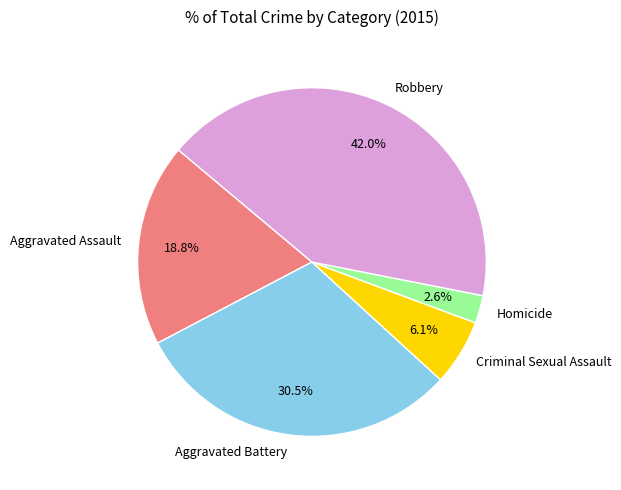

To the nearest percent, what is the average slice percentage?

20%